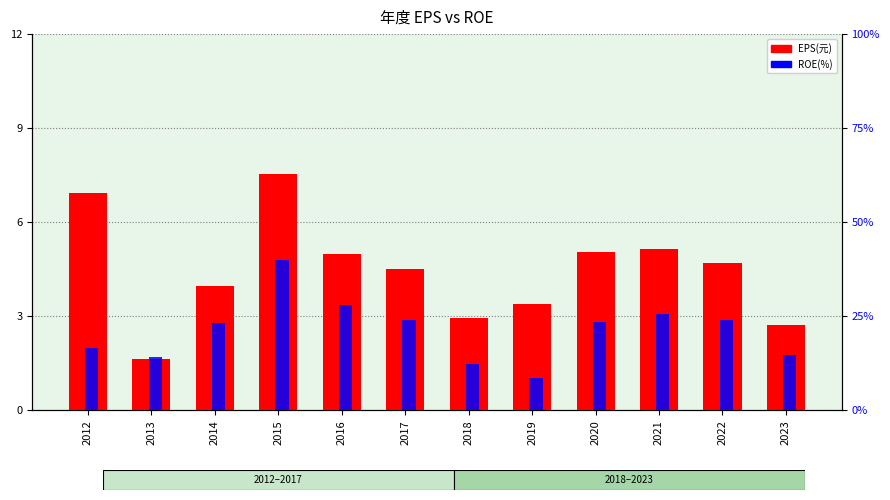

How many bars are there in total?

24